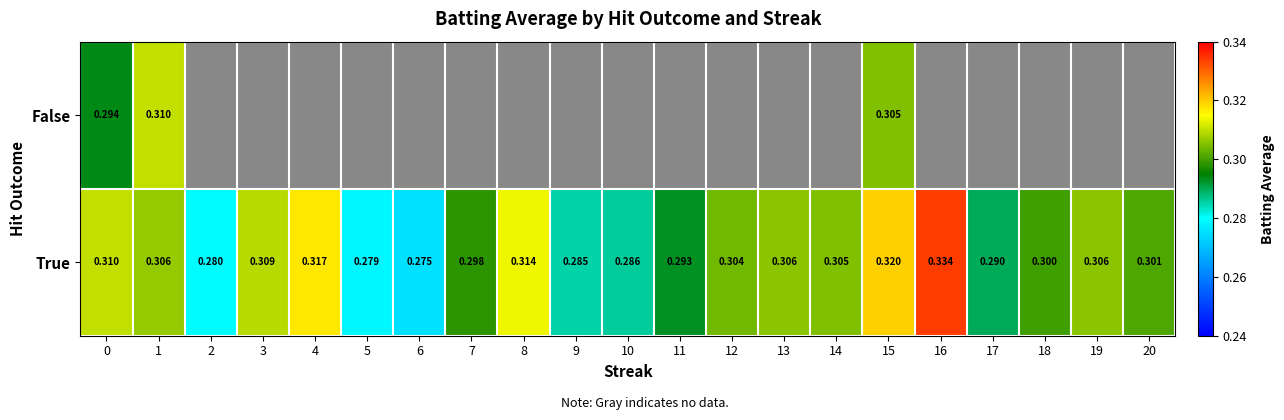

Rank the series at 1 from highest to lowest value.

False, True